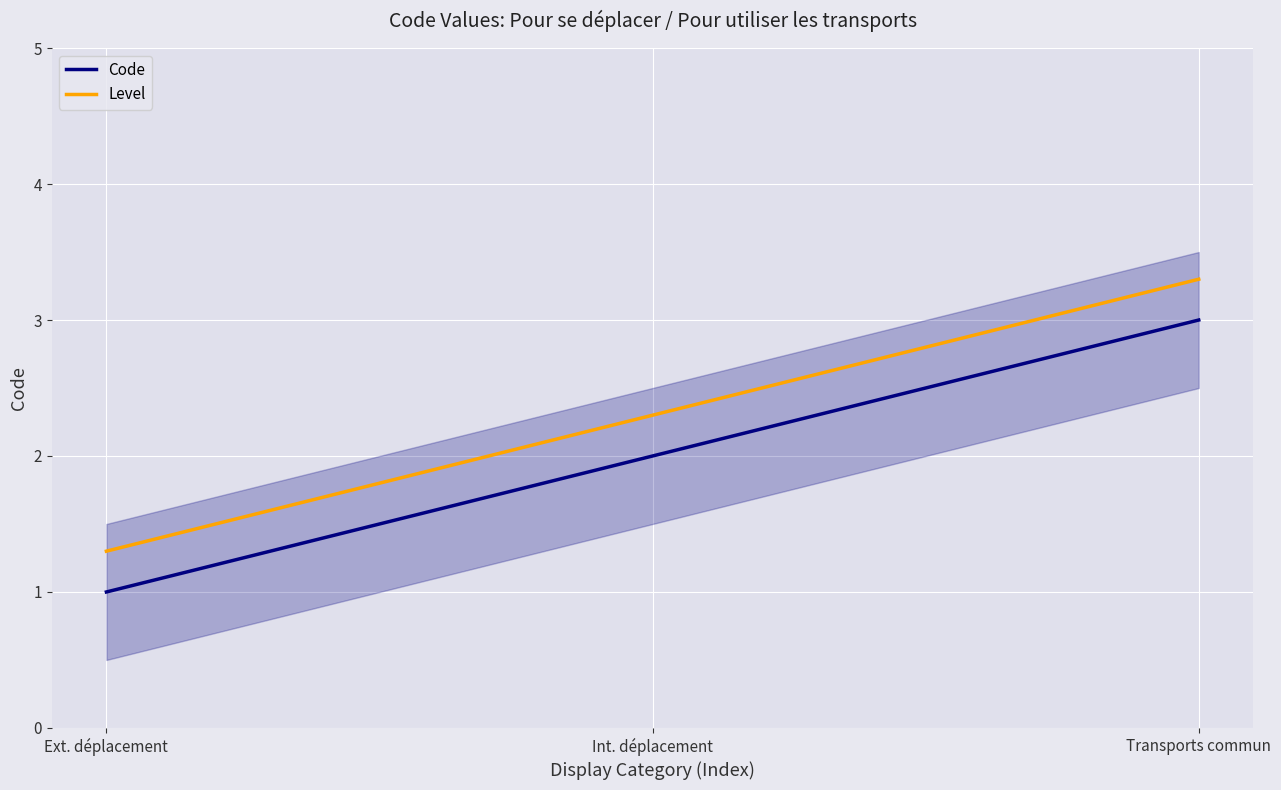

Between Int. déplacement and Ext. déplacement, which is larger?

Int. déplacement